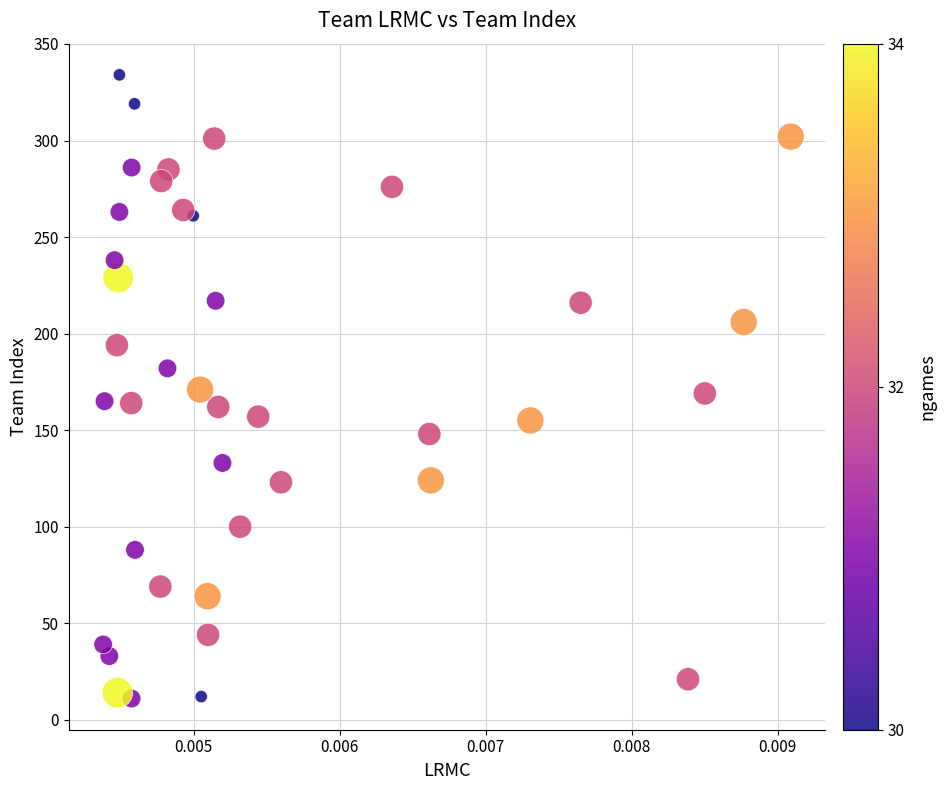

What is the range of Y values (max minus min)?

323